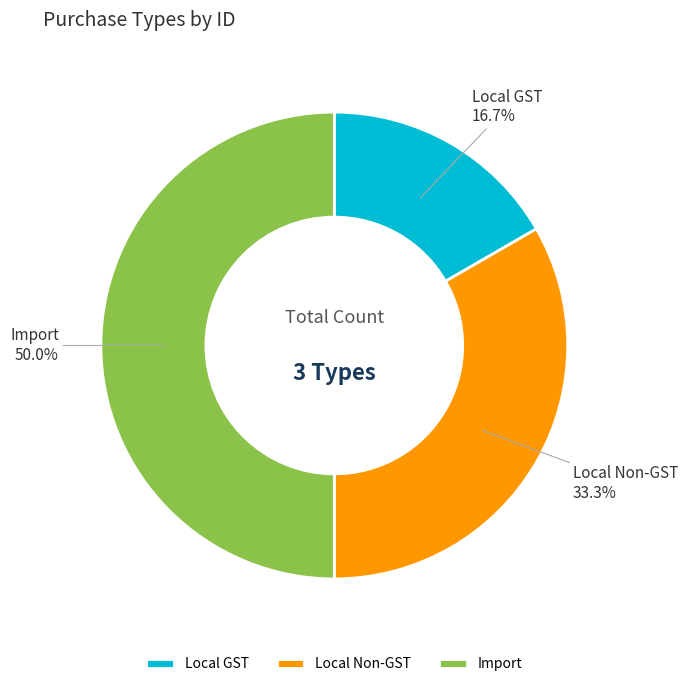

To the nearest percent, what is the difference between the Local Non-GST and Import slice percentages?

17%